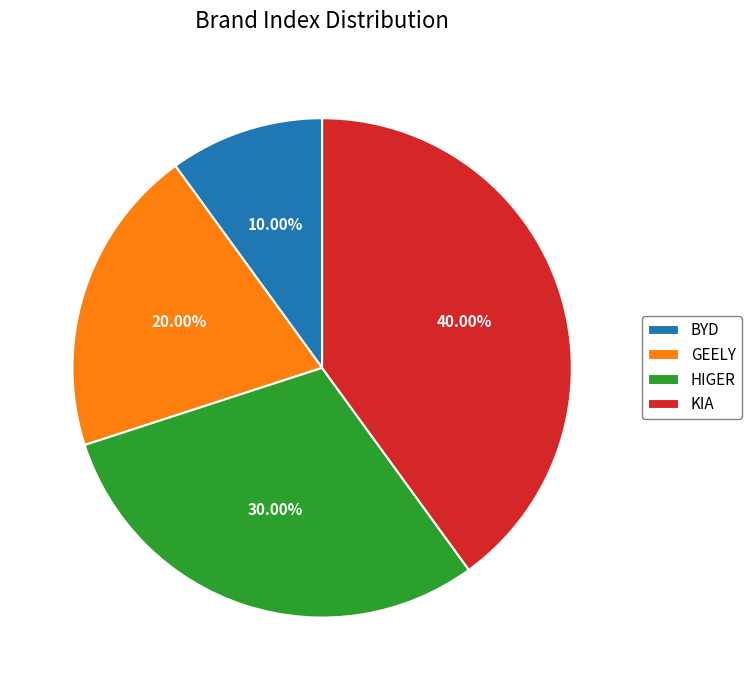

What is the smallest slice in the pie chart?

BYD